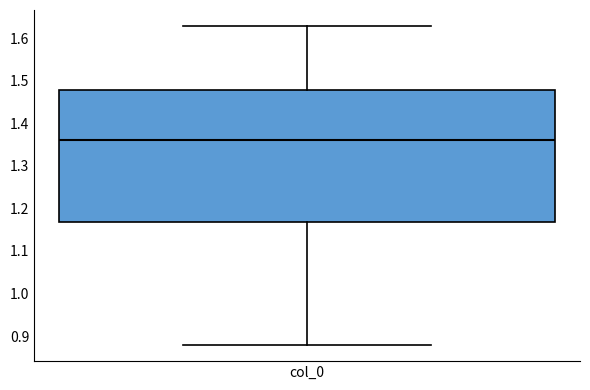

Where is the upper edge of the box for col_0 on the y-axis? The values are not printed on the chart, so give them approximately, as read against the axis.

1.48